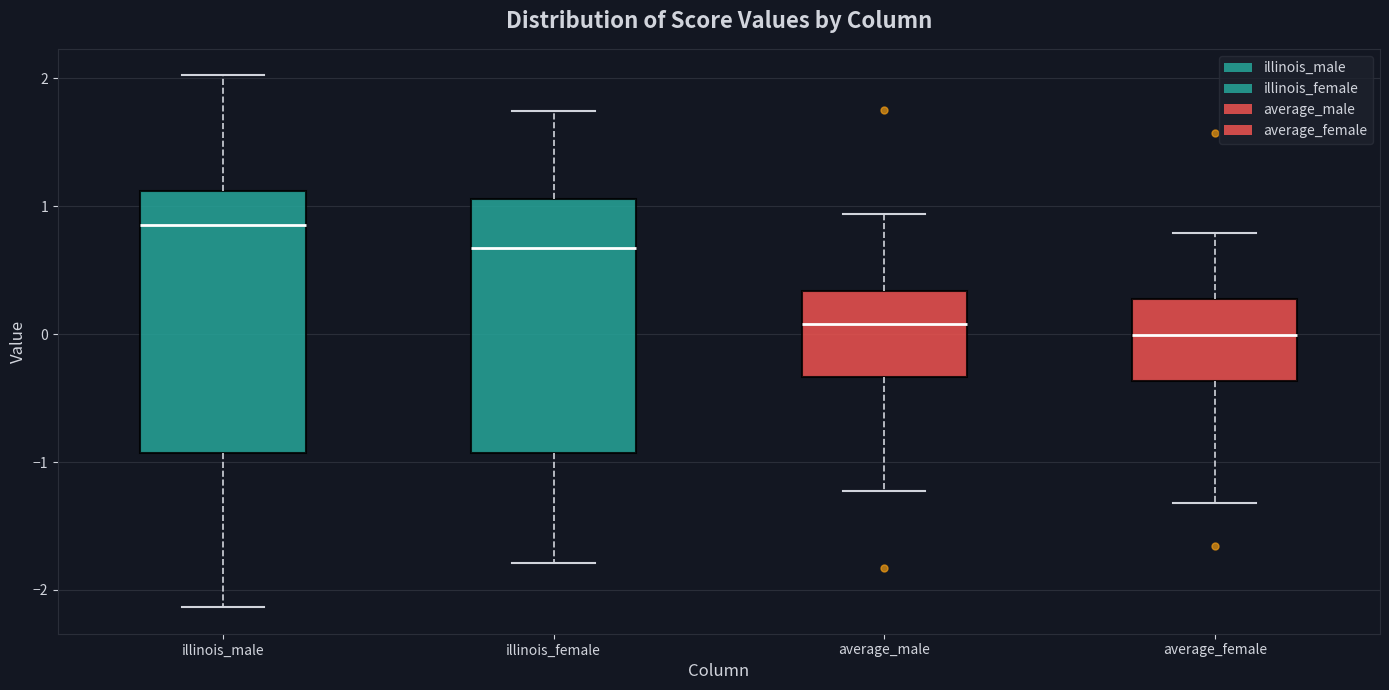

Where is the lower edge of the box for average_female on the y-axis? The values are not printed on the chart, so give them approximately, as read against the axis.

-0.4